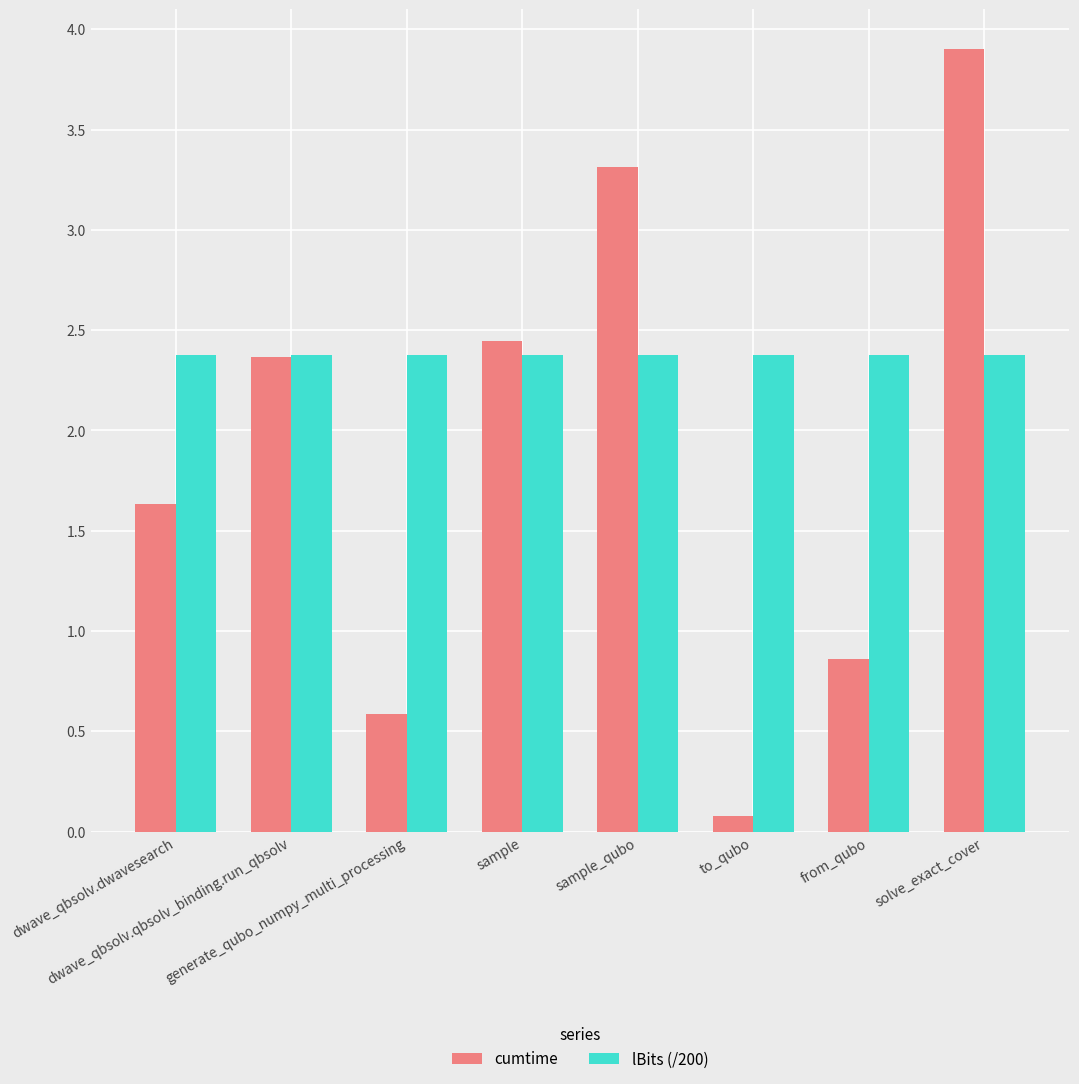

What is the difference between the cumtime values at from_qubo and sample?

1.6